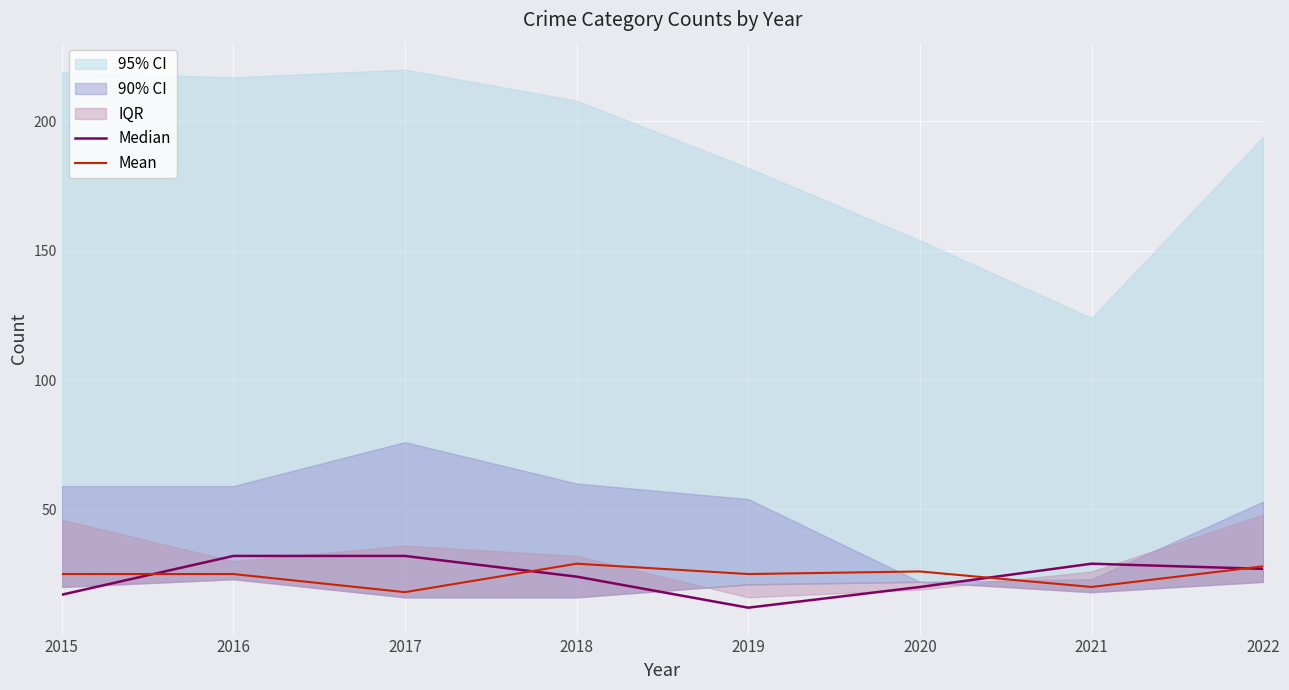

How many intersections are there between Median and Mean?

4